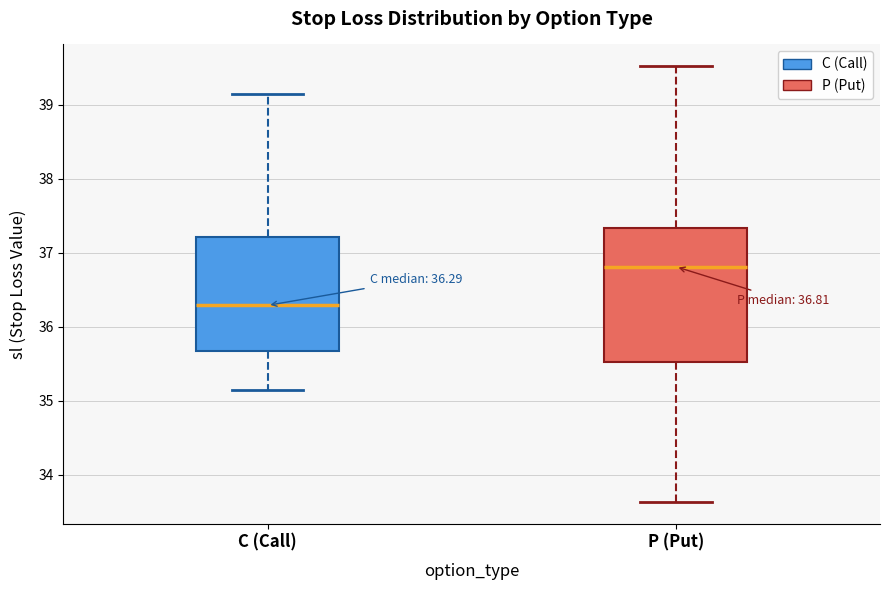

Comparing the boxes themselves (not the whiskers), which one is the tallest?

P (Put)